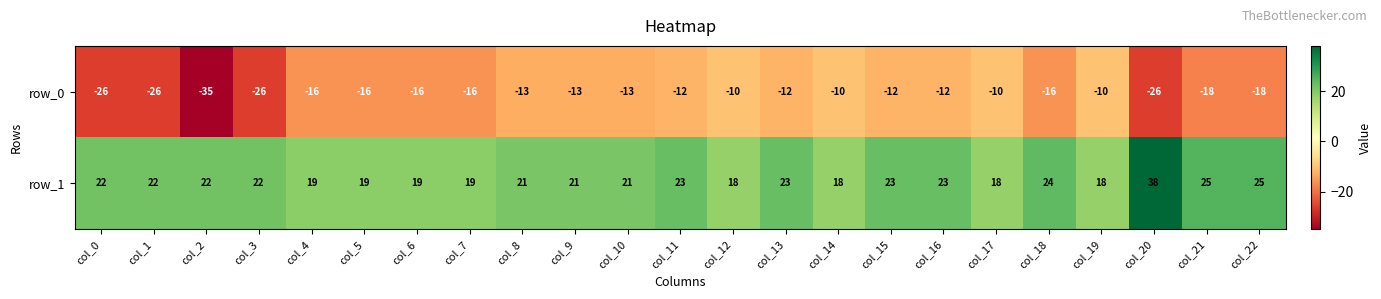

List the series in order of their peak value, lowest first.

row_0, row_1